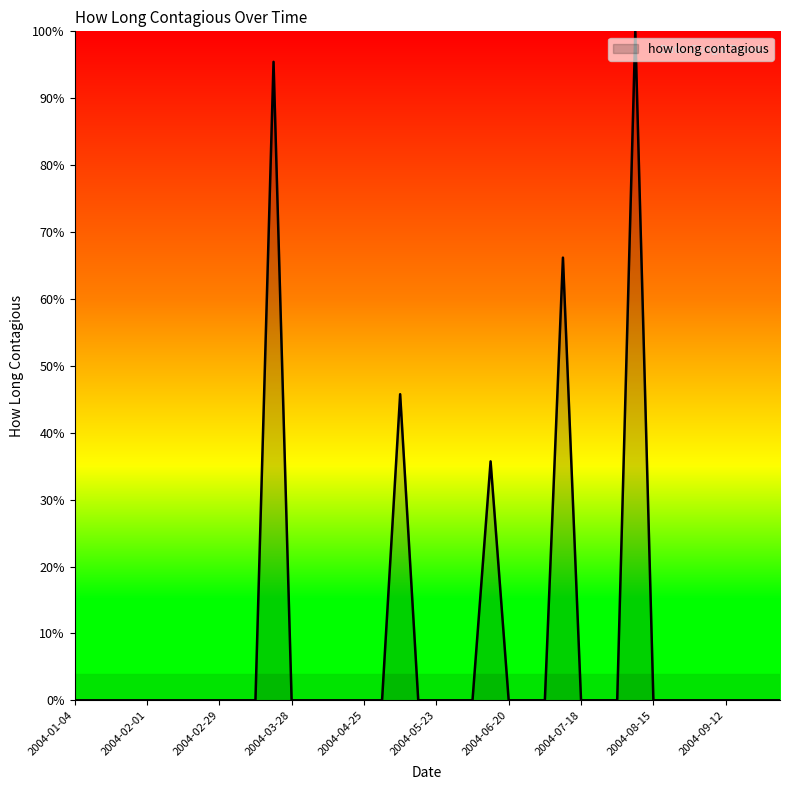

True or false: there are more than 1 points higher than both neighbors.

True